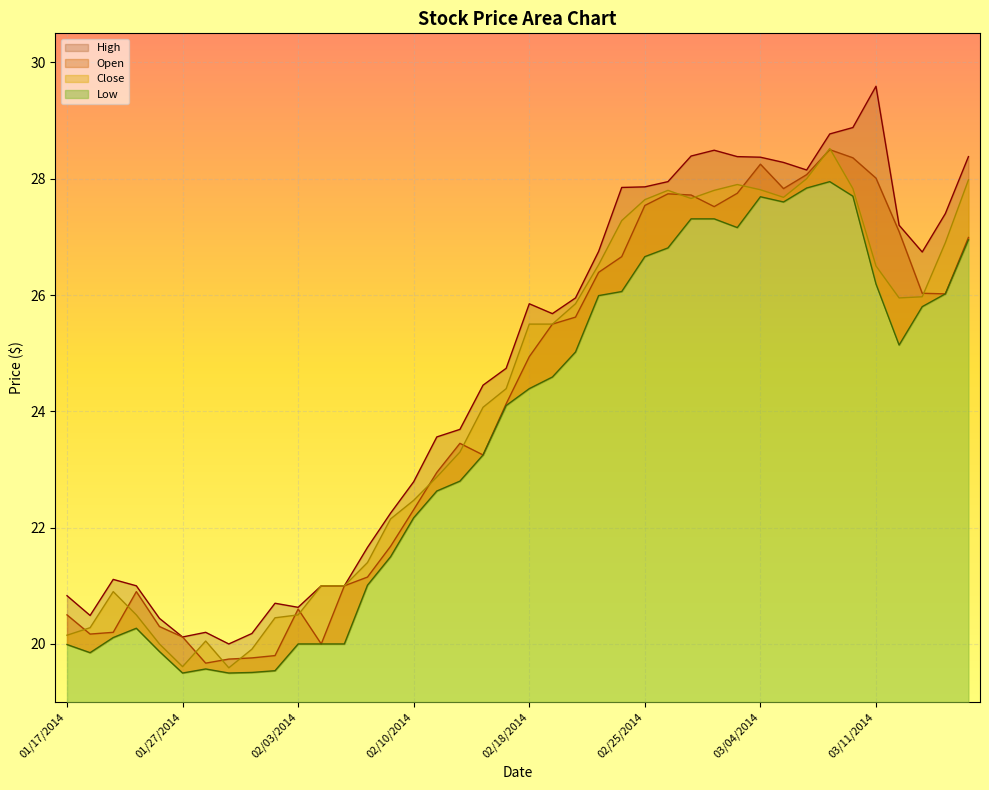

Count the number of data series in this chart.

4